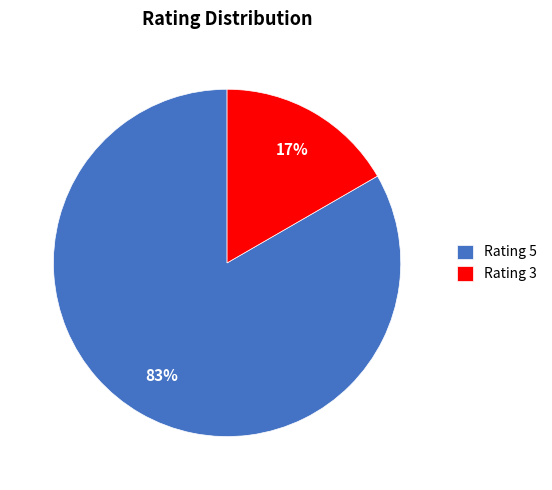

What percentage is the Rating 5 slice, to the nearest percent?

83%